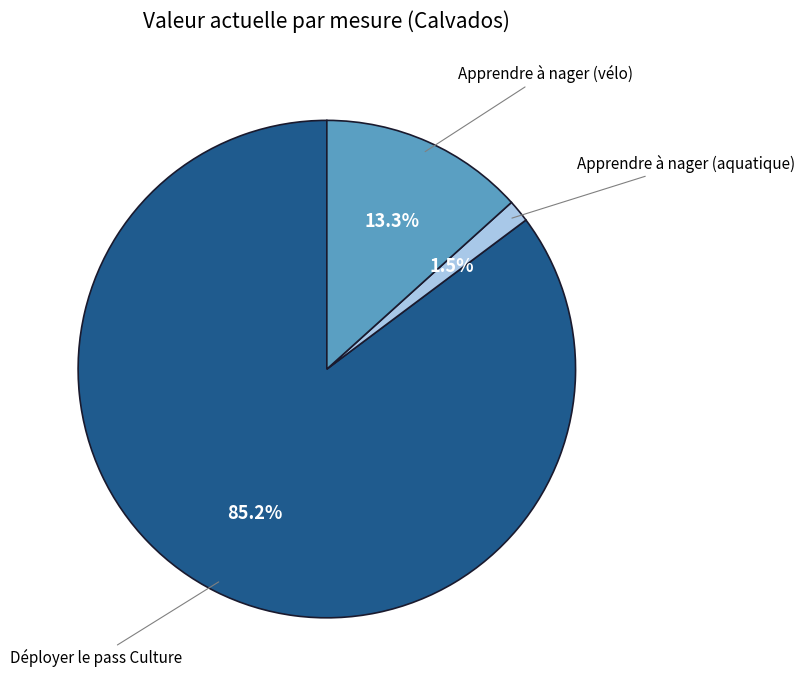

Does any single category account for the majority?

Yes